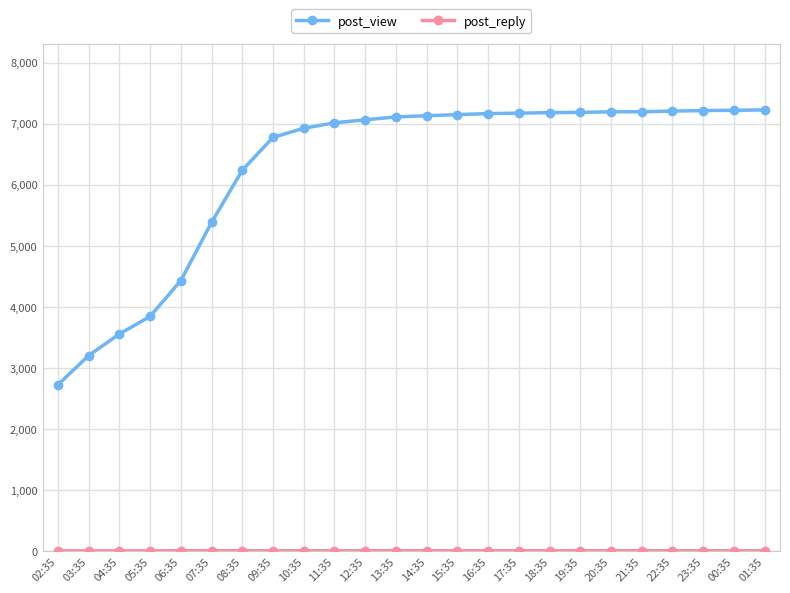

Count the number of categories in the chart.

24